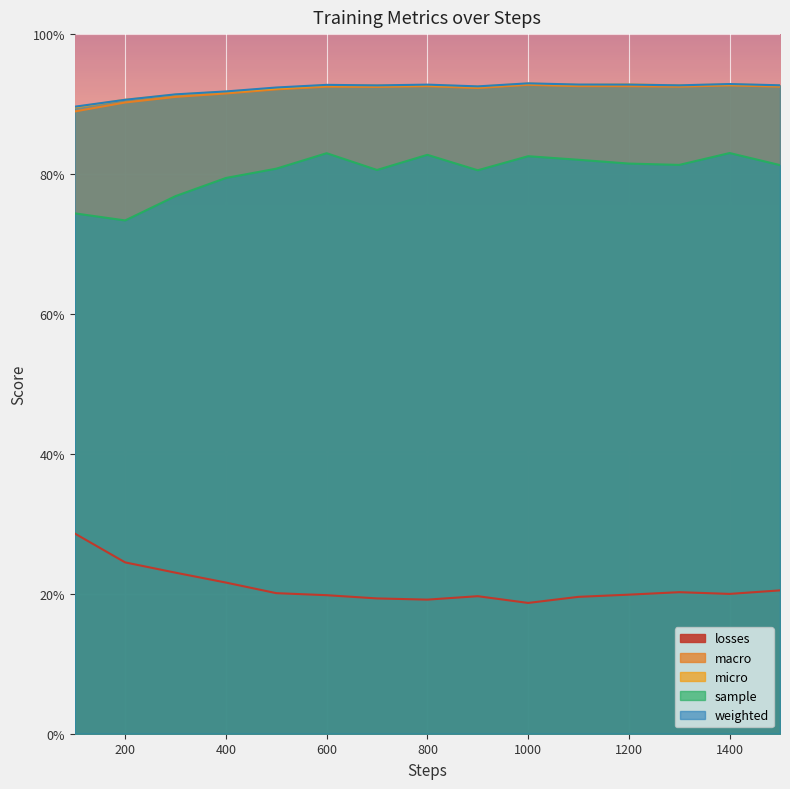

What are all the series names shown in the legend?

losses, macro, micro, sample, weighted